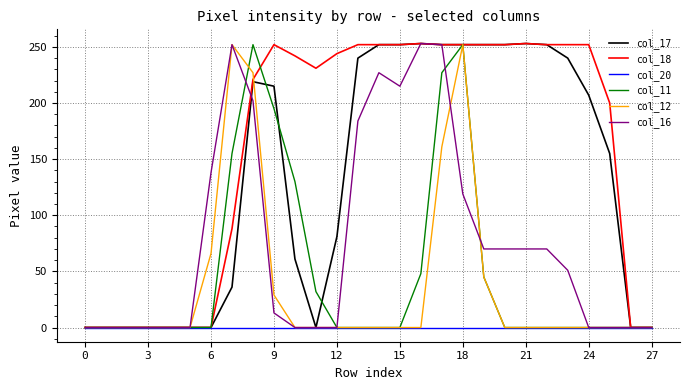

What is the greatest value displayed?

253